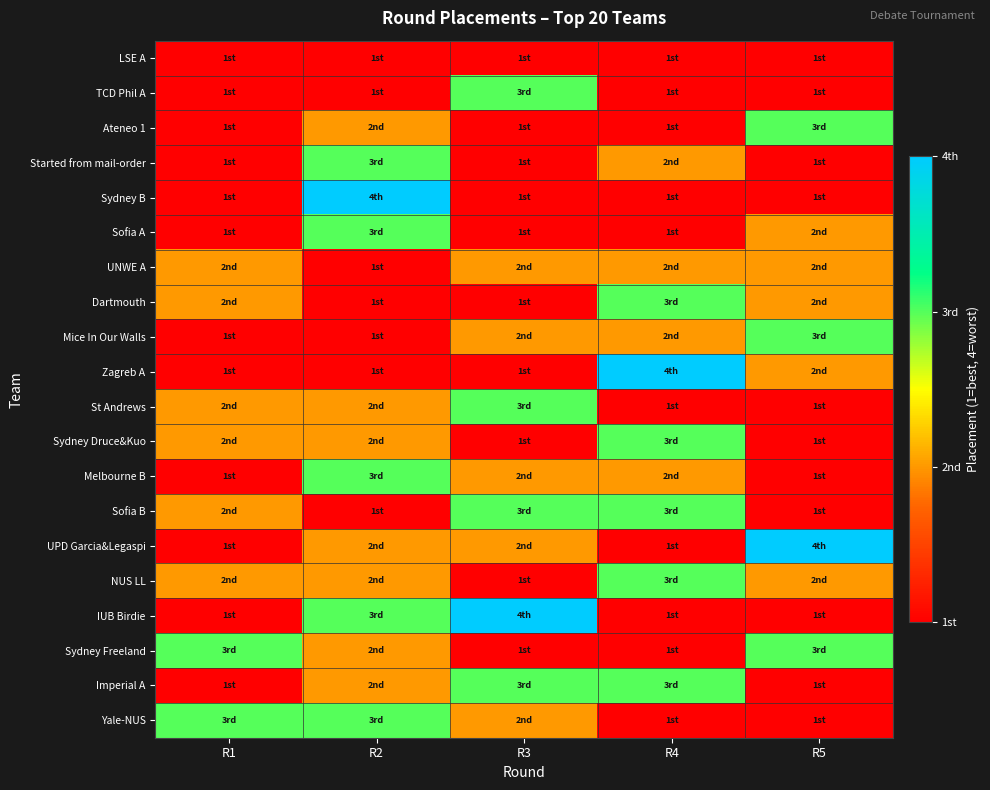

Which series has the largest total across all categories?

Sofia B